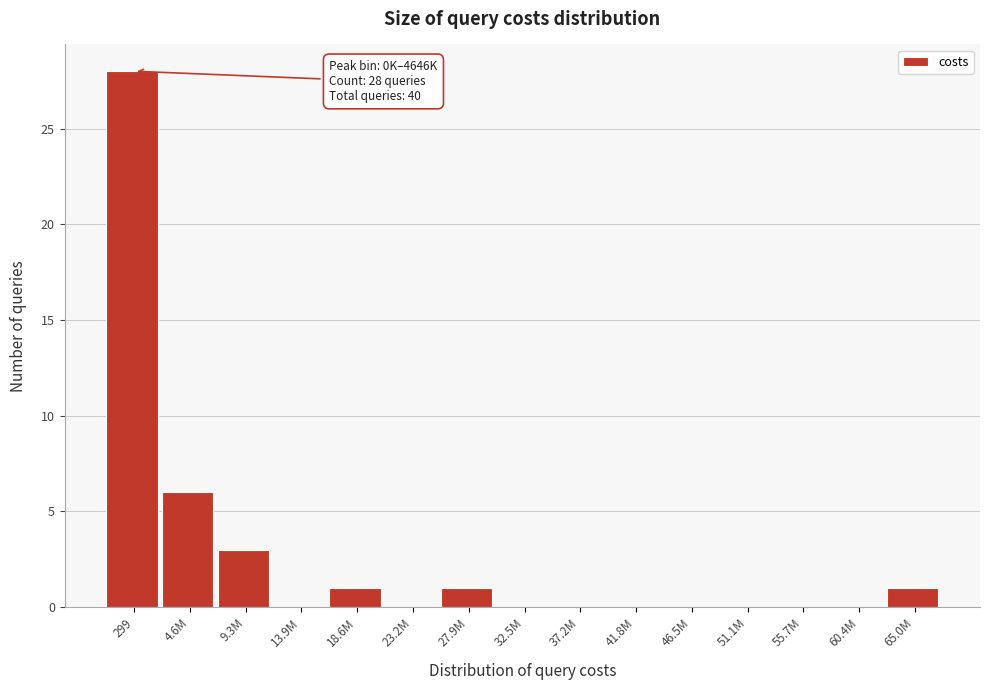

Reading right to left, what are all the values shown in this chart?

65.0M=1	60.4M=0	55.7M=0	51.1M=0	46.5M=0	41.8M=0	37.2M=0	32.5M=0	27.9M=1	23.2M=0	18.6M=1	13.9M=0	9.3M=3	4.6M=6	299=28